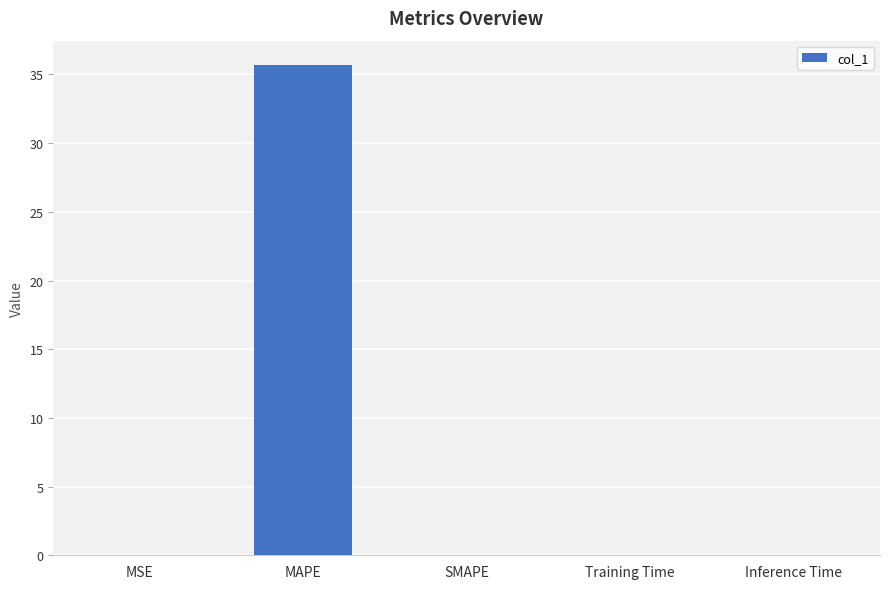

Is it true that the value at SMAPE is -17.2?

False